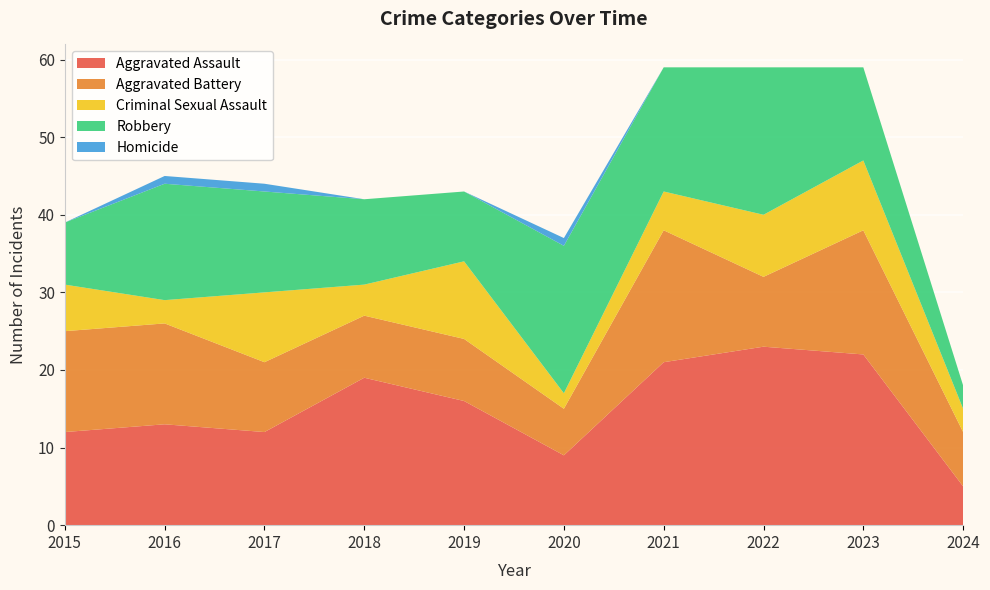

Reading right to left, what are all the values shown in this chart?

Aggravated Assault: 2024=5	2023=22	2022=23	2021=21	2020=9	2019=16	2018=19	2017=12	2016=13	2015=12
Aggravated Battery: 2024=7	2023=16	2022=9	2021=17	2020=6	2019=8	2018=8	2017=9	2016=13	2015=13
Criminal Sexual Assault: 2024=3	2023=9	2022=8	2021=5	2020=2	2019=10	2018=4	2017=9	2016=3	2015=6
Robbery: 2024=3	2023=12	2022=19	2021=16	2020=19	2019=9	2018=11	2017=13	2016=15	2015=8
Homicide: 2024=0	2023=0	2022=0	2021=0	2020=1	2019=0	2018=0	2017=1	2016=1	2015=0